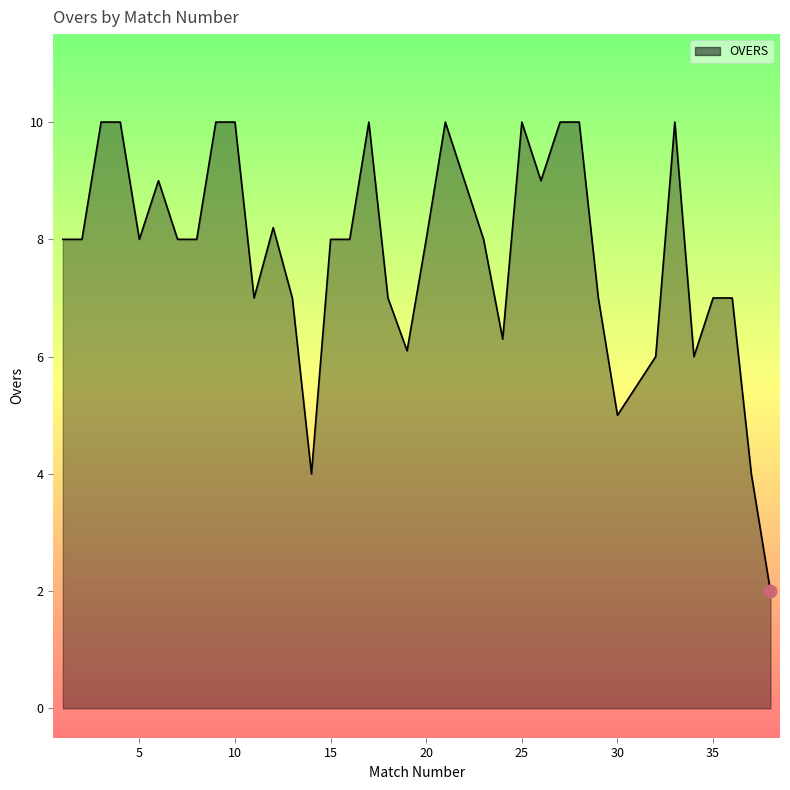

What is the maximum value shown in the chart?

10.0